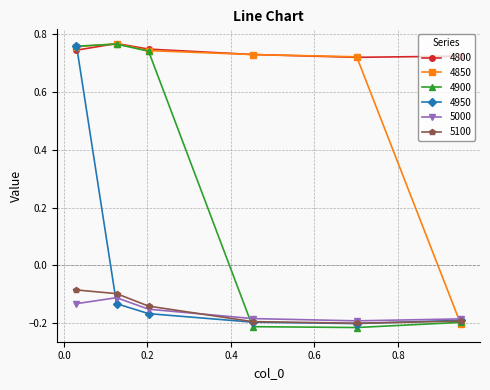

True or false: 5100 has more than 1 interior local peaks.

False